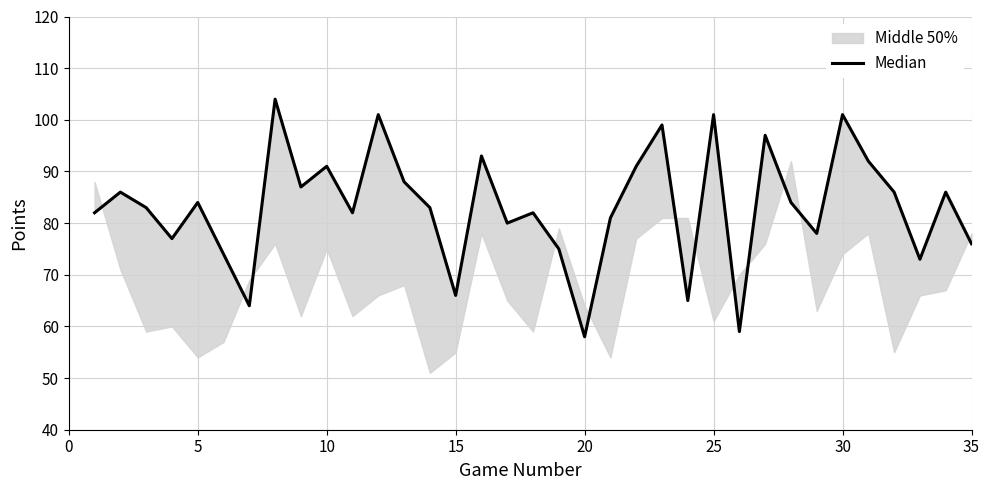

What is the value of the 34th point from the left?

86